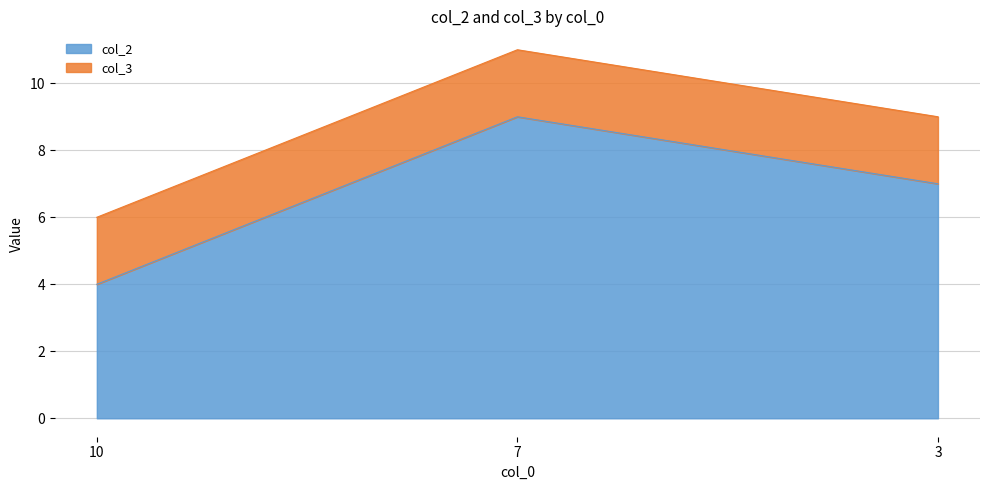

Rank the categories by value from lowest to highest.

10, 3, 7